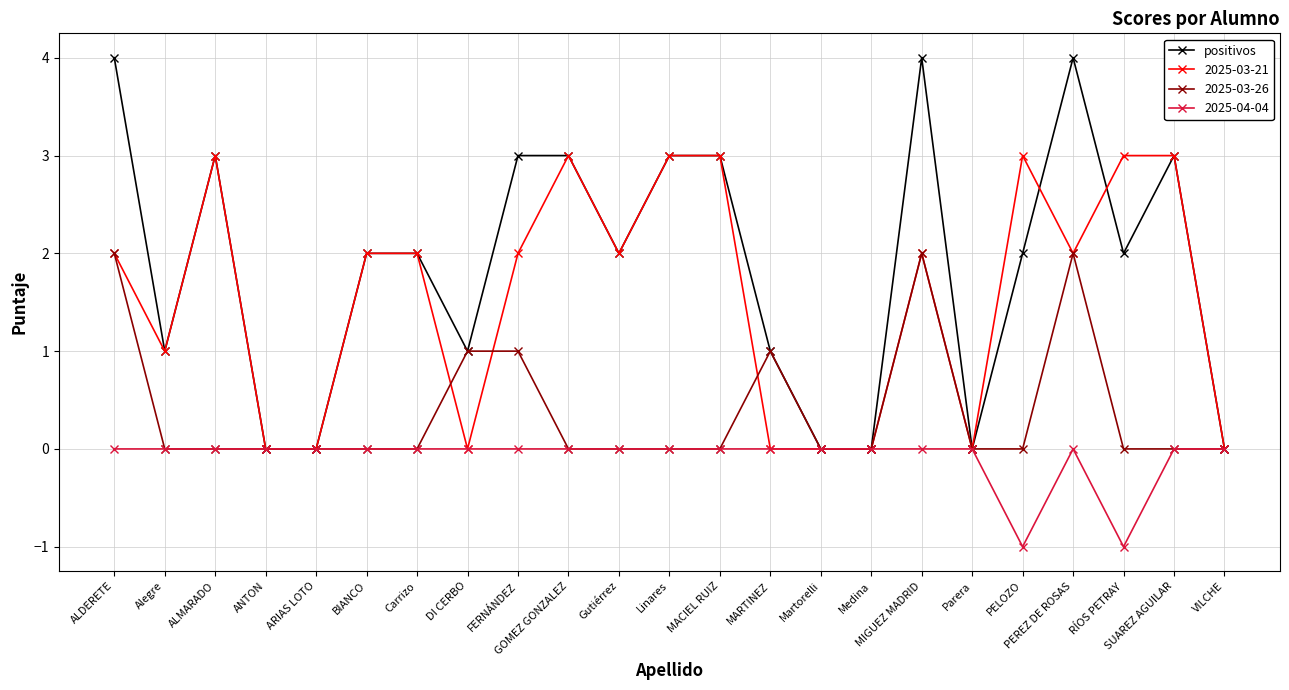

Is it true that positivos equals 3 at ARIAS LOTO?

False